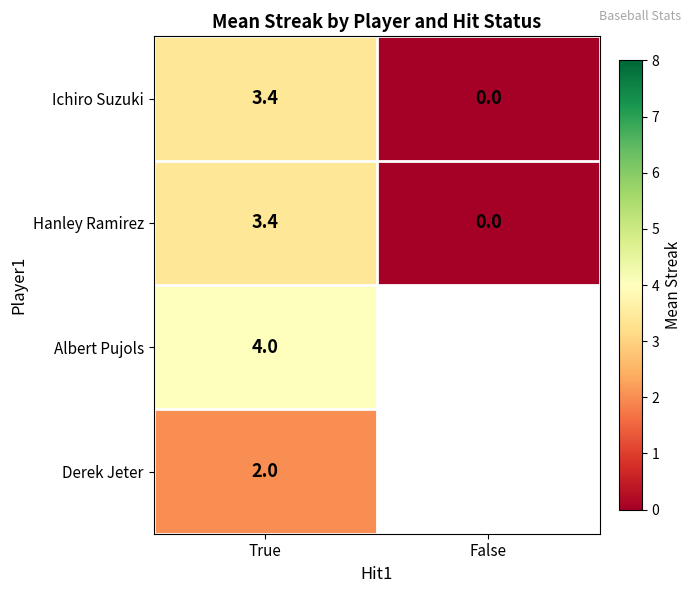

Where does the Ichiro Suzuki series first go above 3?

True